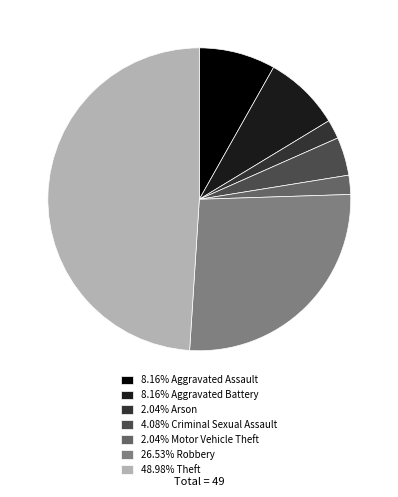

Does any single category account for the majority?

No